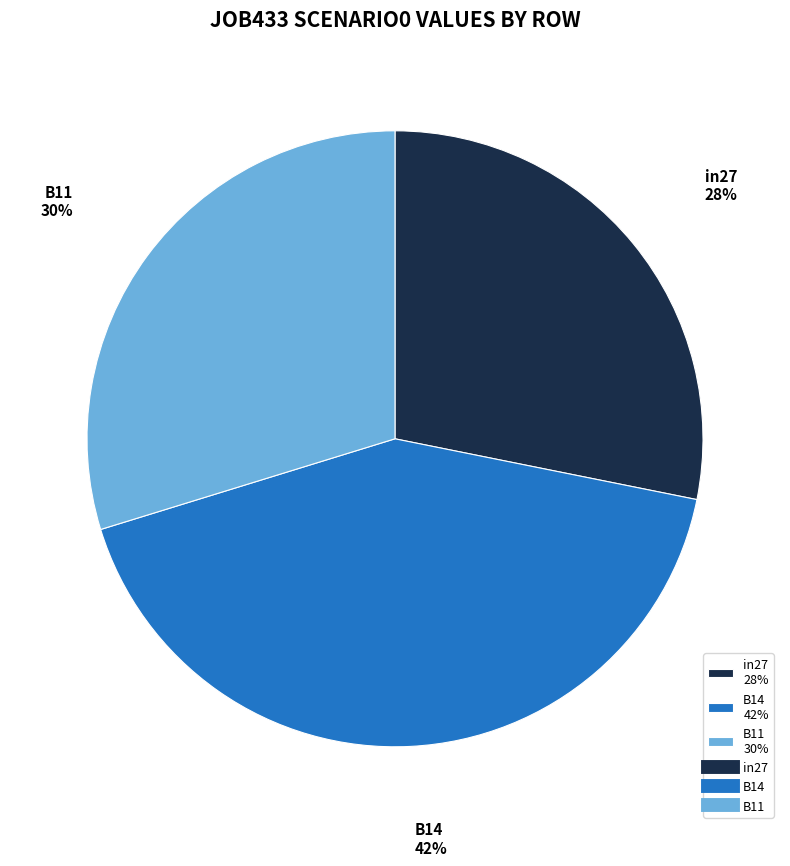

Is the sum of B11 30% and B14 42% greater than half?

Yes